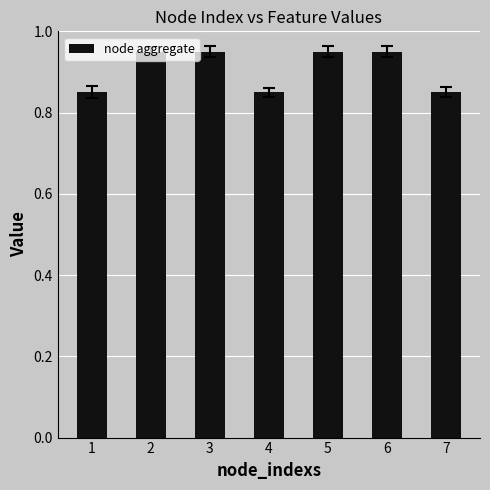

How many values are between 0 and 1?

7